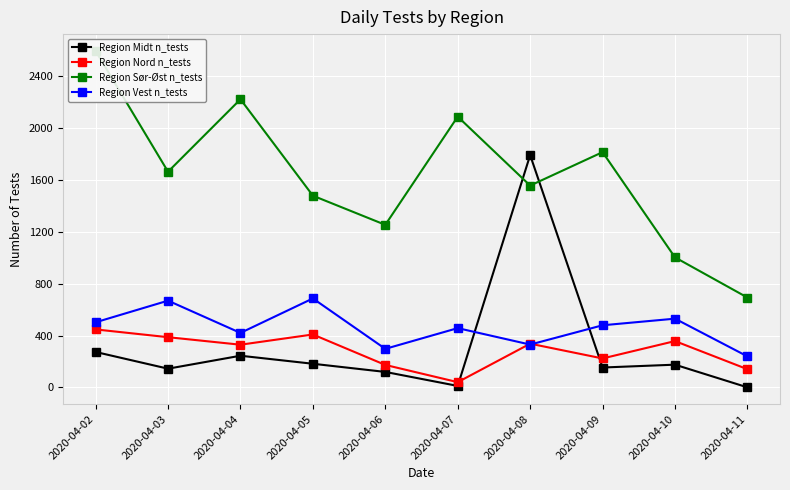

Where is the first local minimum for Region Nord n_tests?

2020-04-04